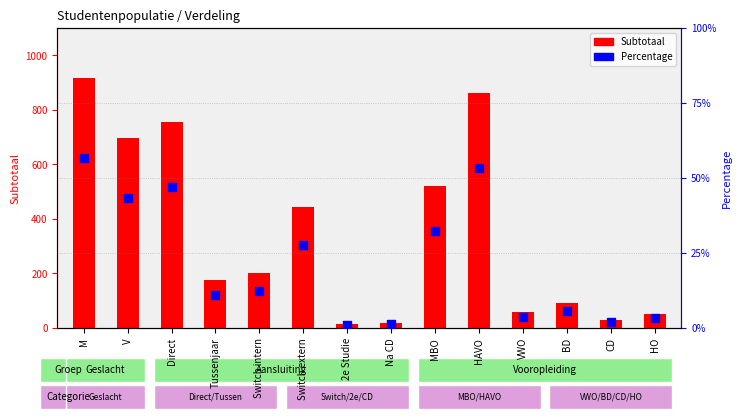

What are all the series names shown in the legend?

Subtotaal, Percentage